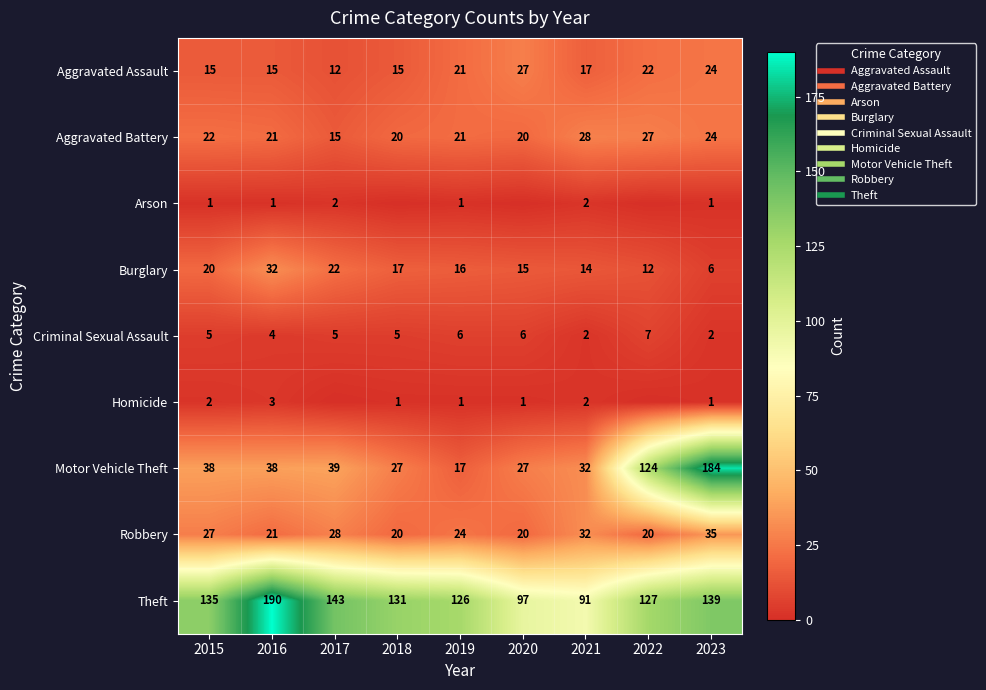

What is the difference between the highest and lowest values at 2019?

125